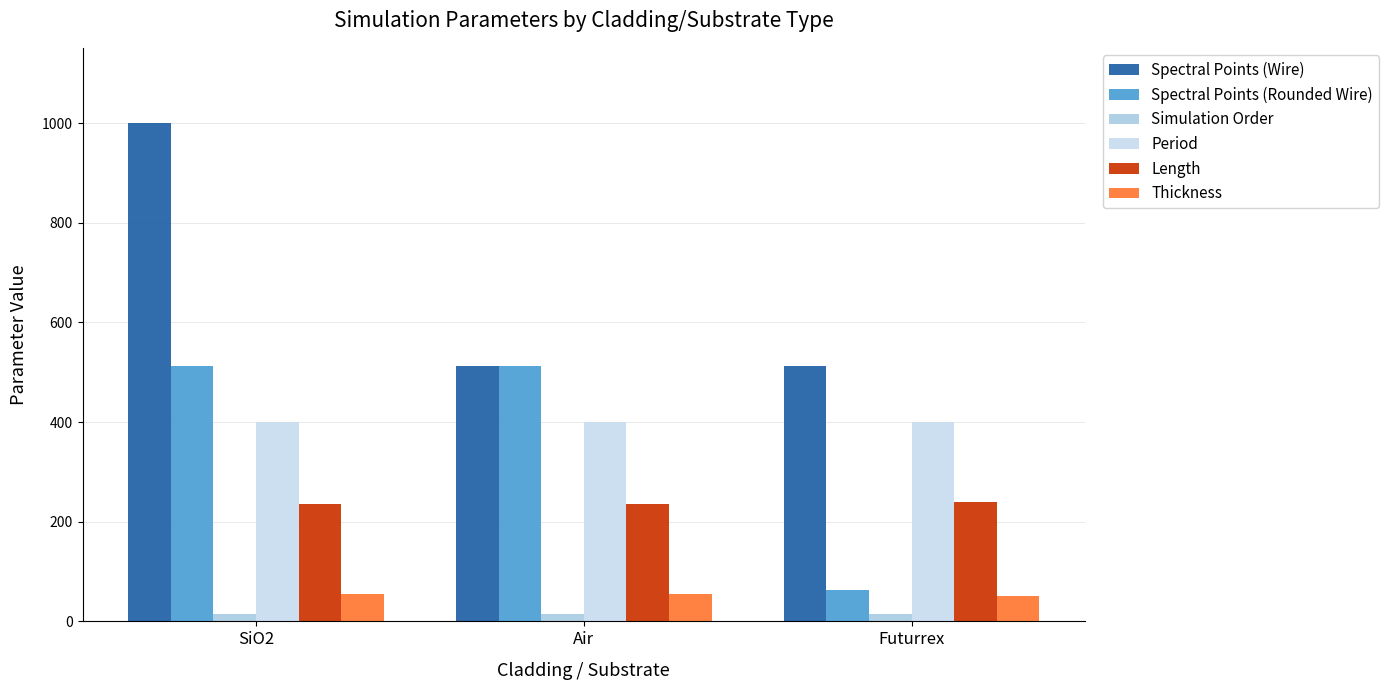

What is the smallest value displayed?

14